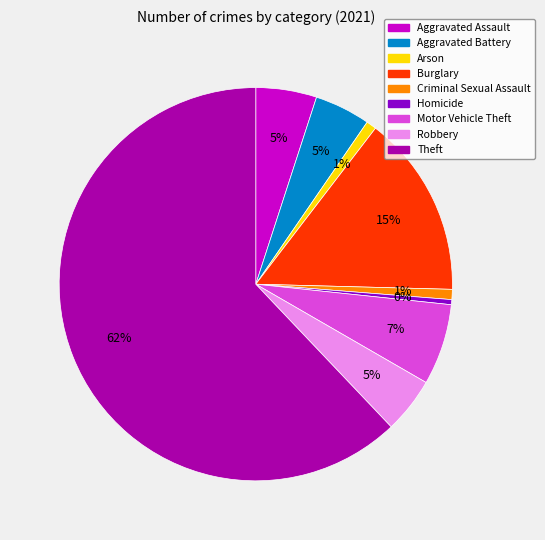

Between Theft and Motor Vehicle Theft, which is larger?

Theft